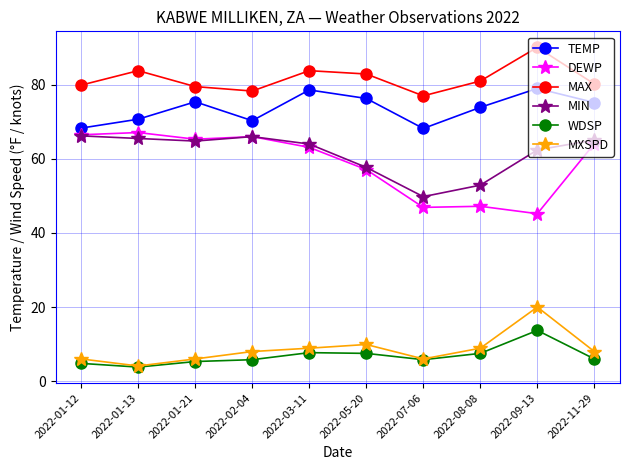

What is the label of the 2nd point from the left?

2022-01-13